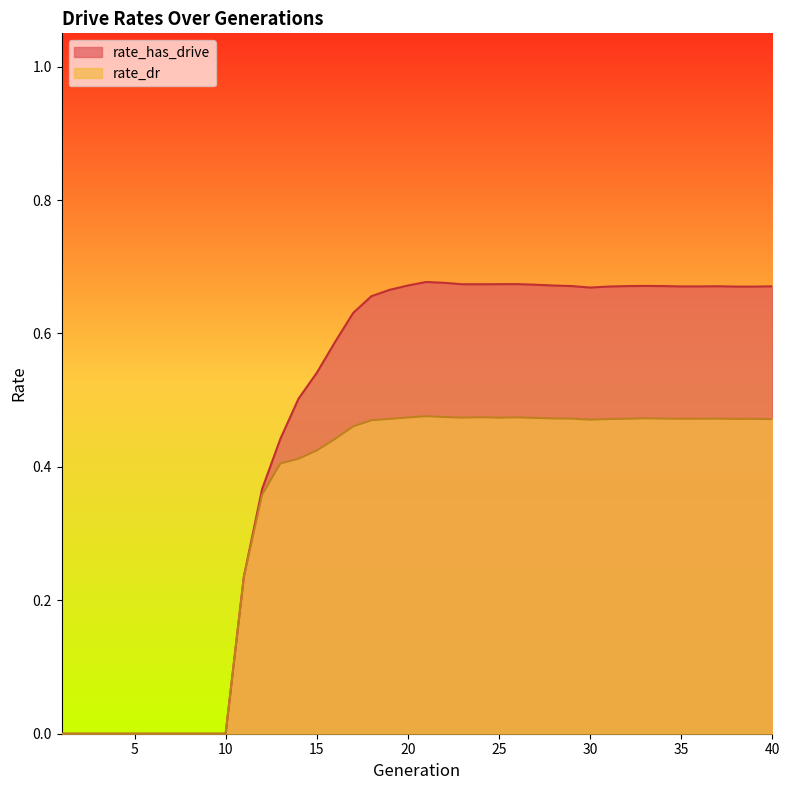

What is the sum of all rate_dr values?

13.6